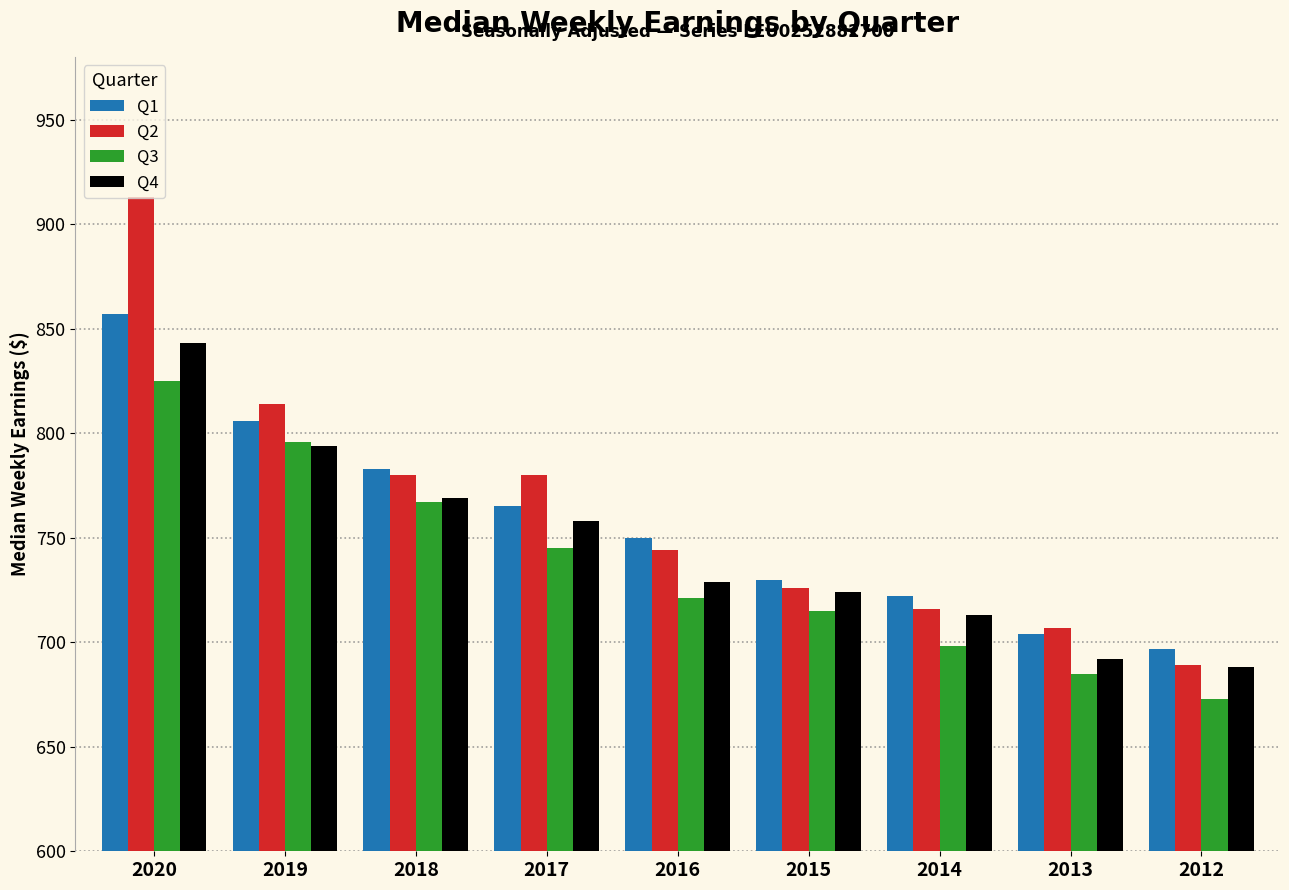

Which series has the largest range (max minus min)?

Q2